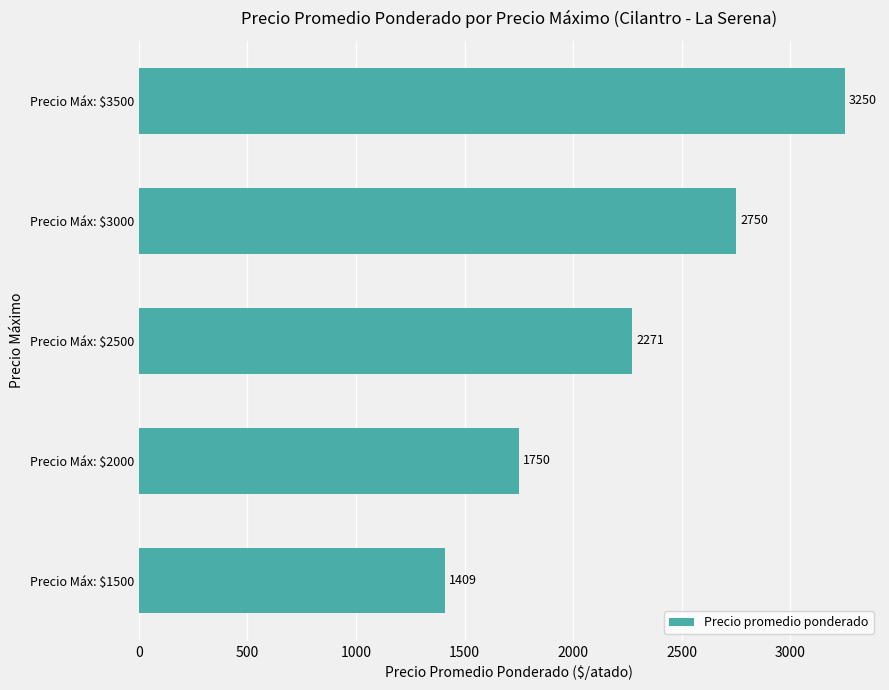

At which label is the value closest to 2329?

Precio Máx: $2500